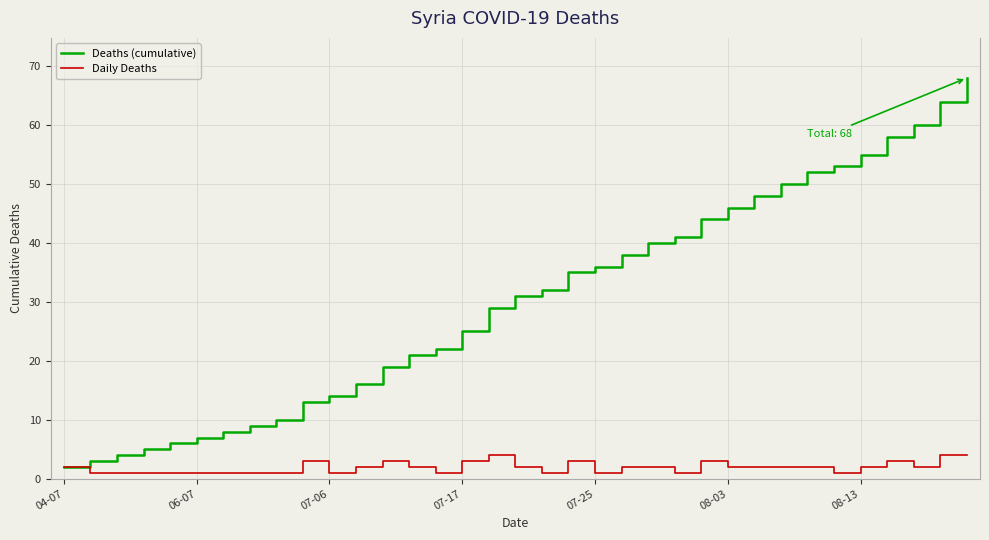

What are all the series names shown in the legend?

Deaths (cumulative), Daily Deaths